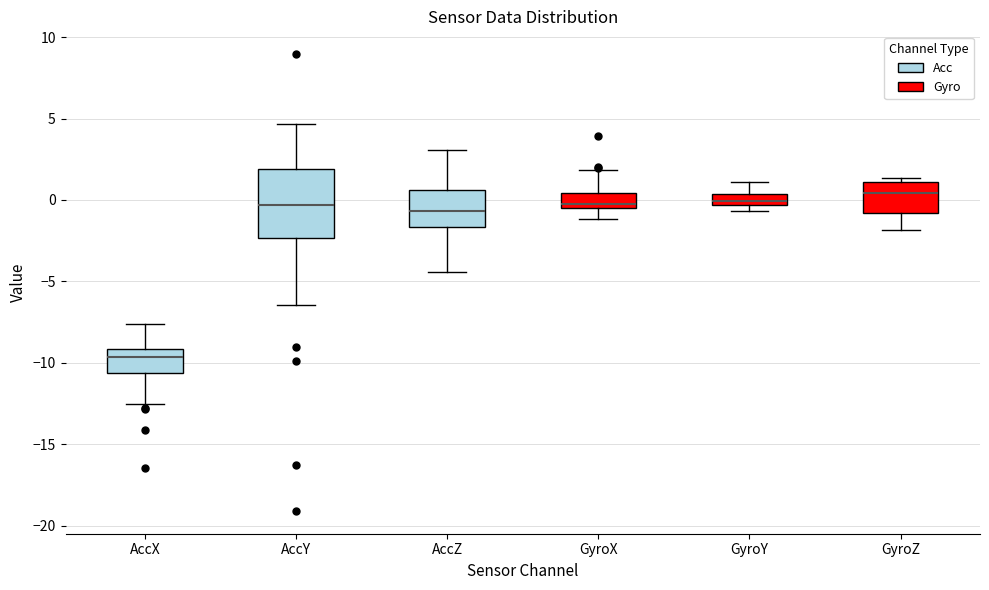

Which box's median line is the lowest?

AccX